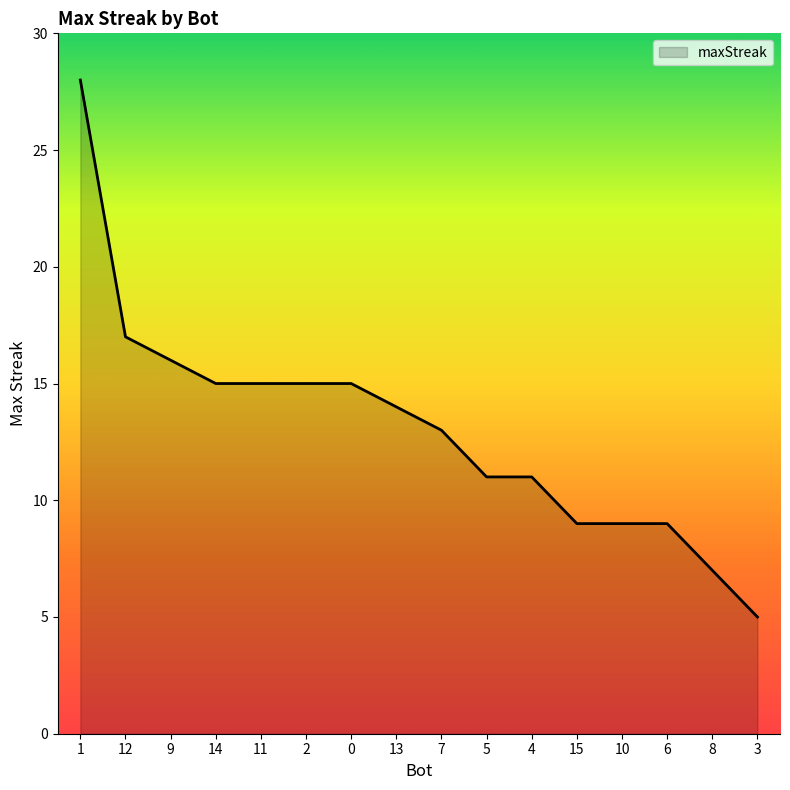

What is the approximate value at 8, to the nearest 10?

10